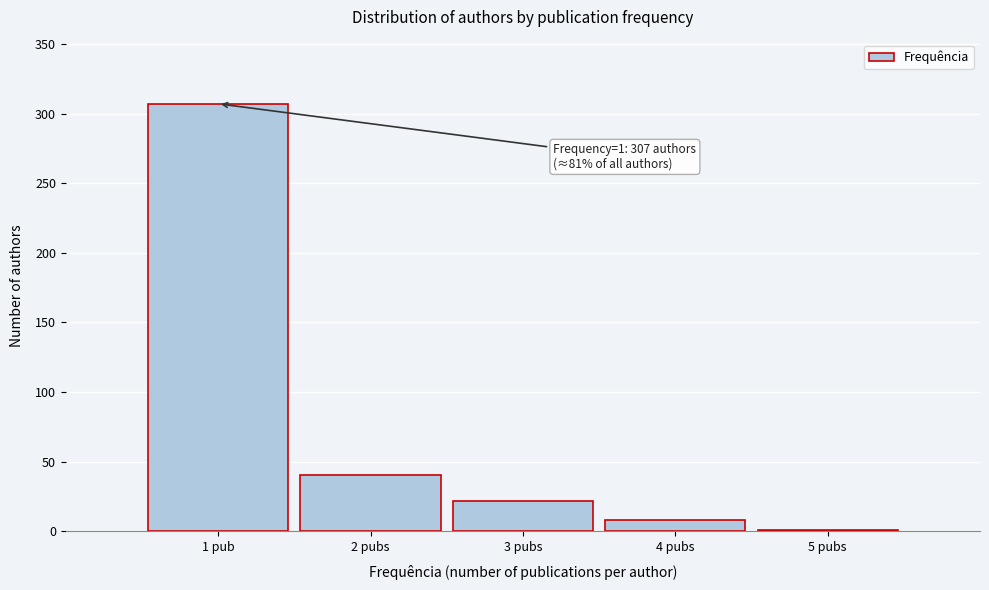

Reading left to right, extract all data points from this chart.

1 pub=307	2 pubs=40	3 pubs=22	4 pubs=8	5 pubs=1